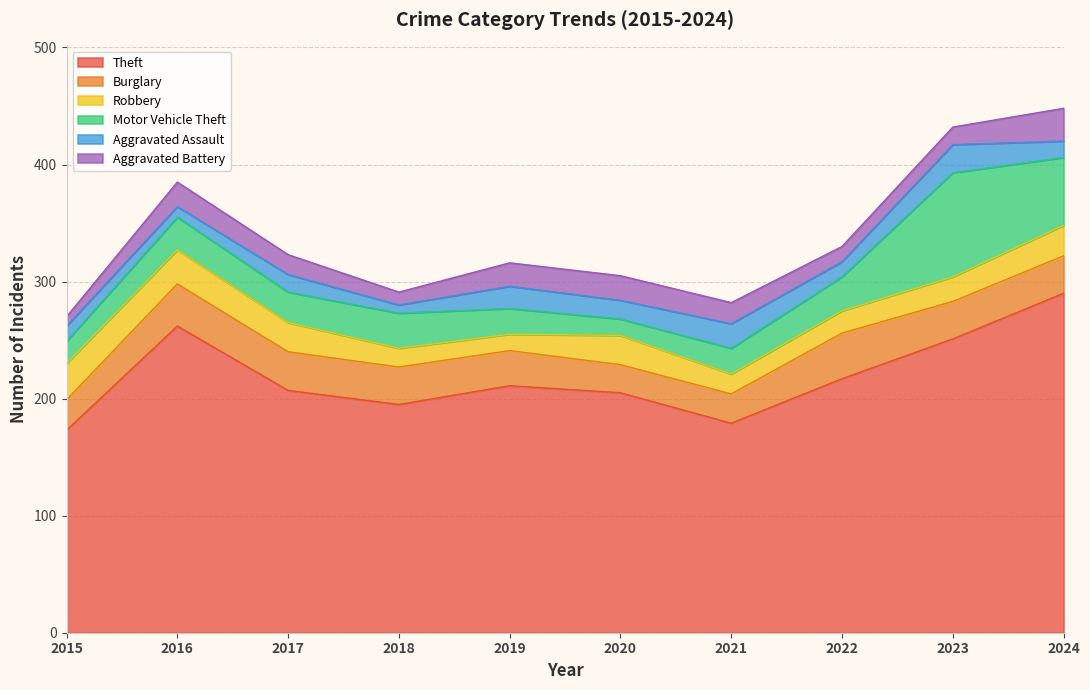

What is the value of the Theft point at the 3rd from the left?

207